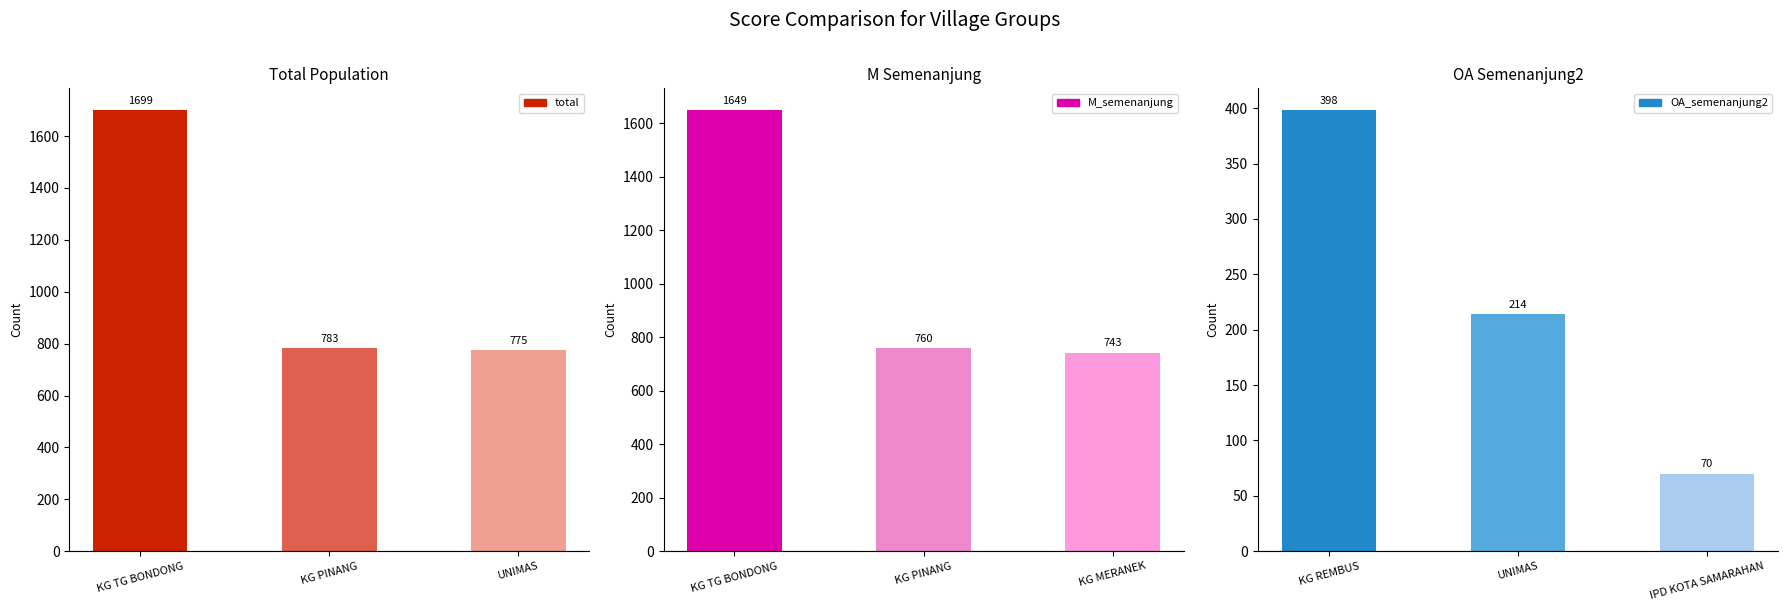

Count the number of data series in this chart.

3